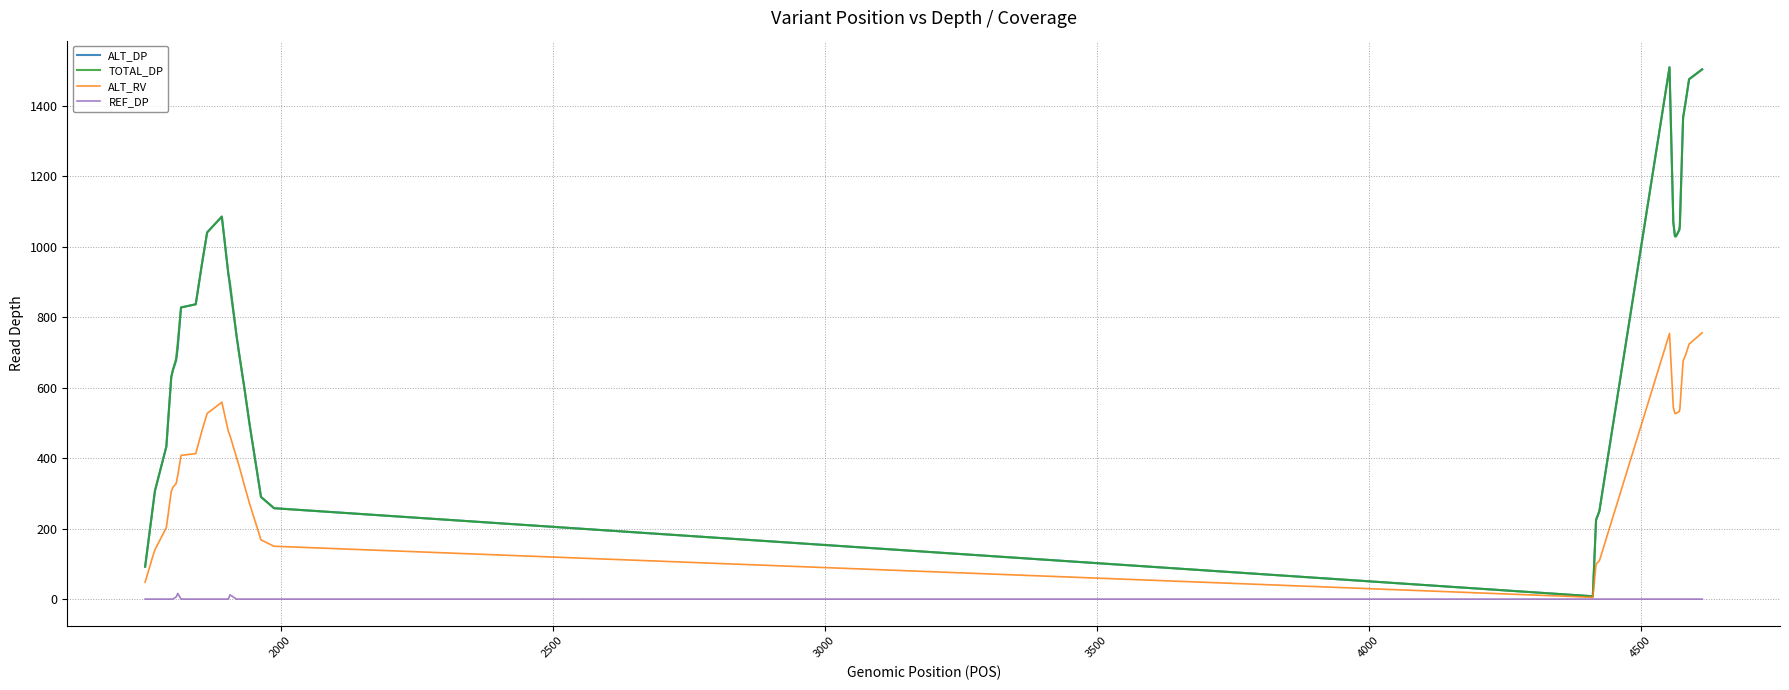

What is the maximum value shown in the chart?

1510